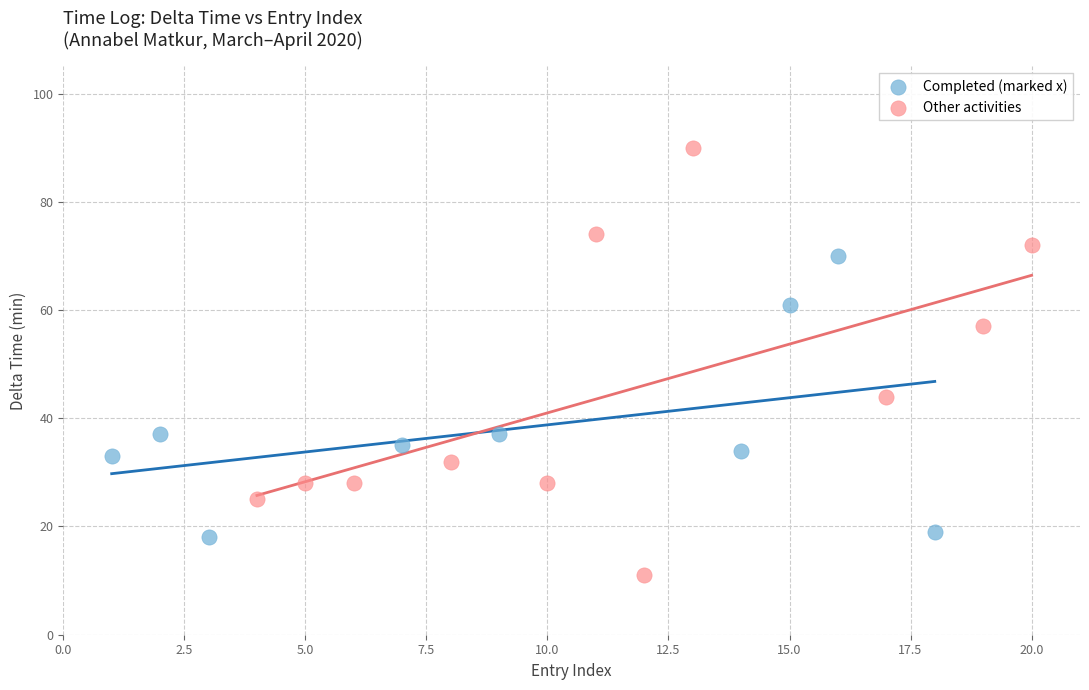

Which series contains the highest Y value?

Other activities